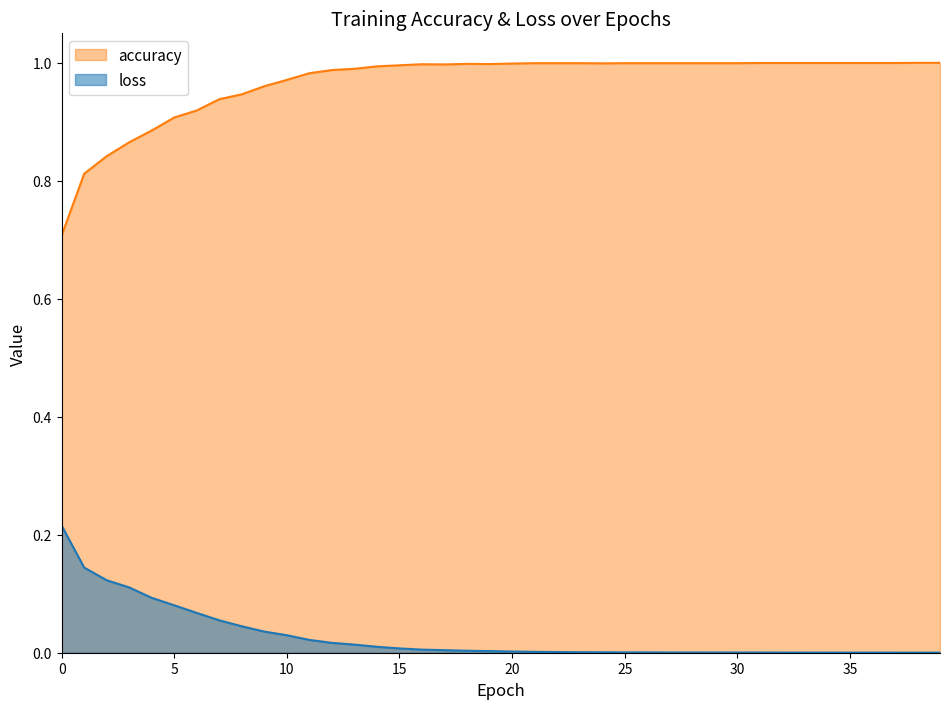

Is it true that accuracy equals 1.4 at 36?

False